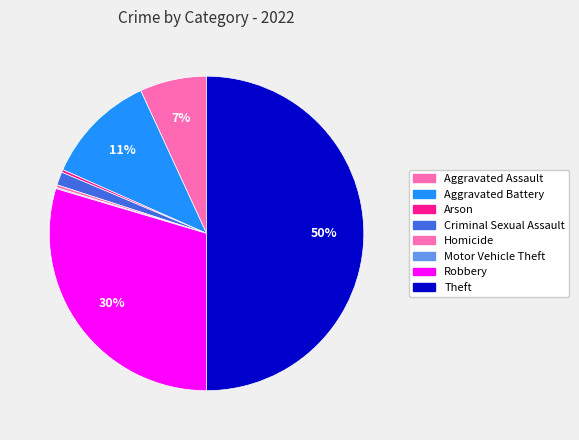

Is it true that Aggravated Battery is 11% of the pie?

True